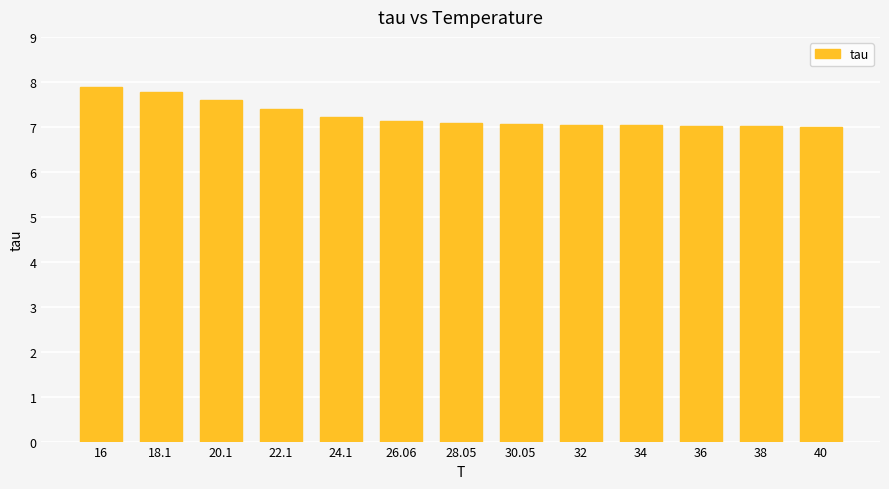

Approximately how many times larger is the value at 34 compared to 18.1?

0.9